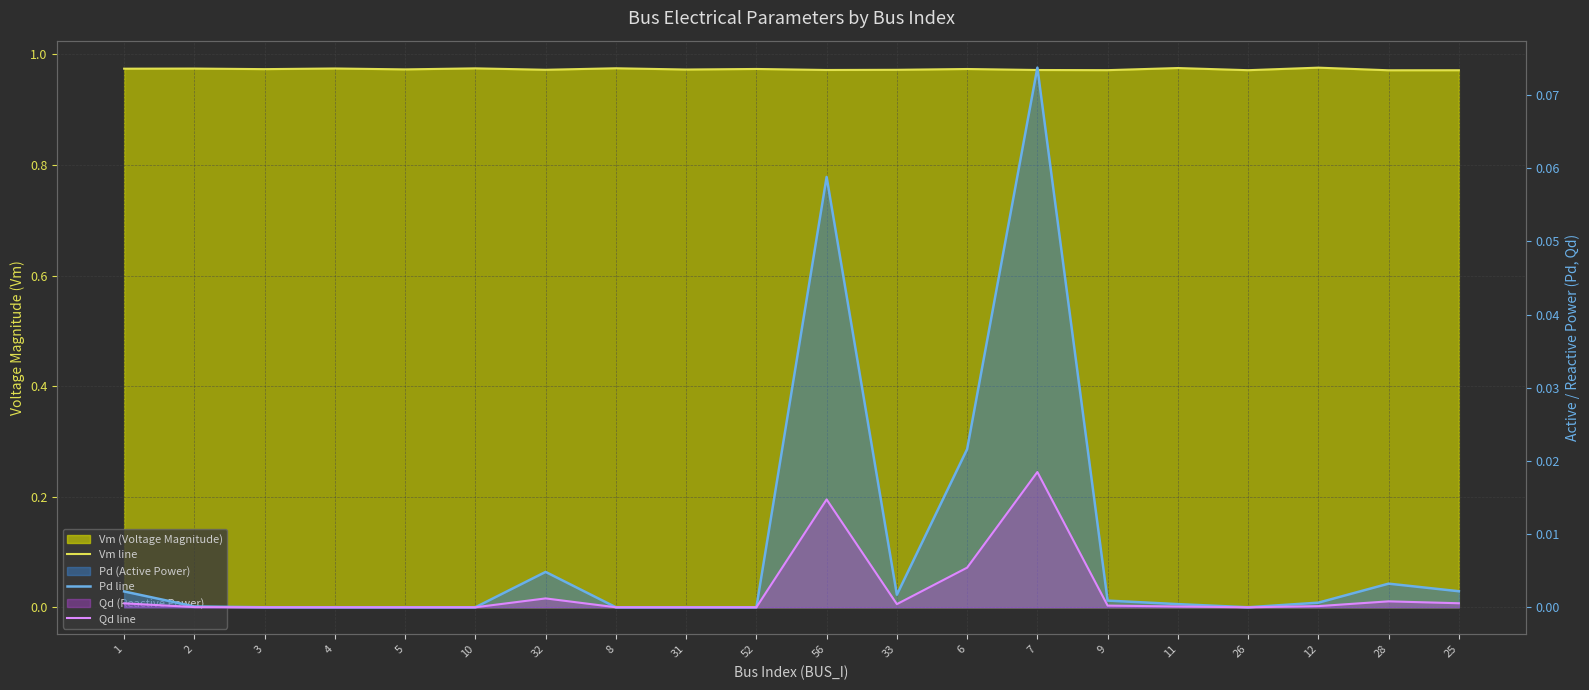

What is the average value of the Vm line series?

1.0